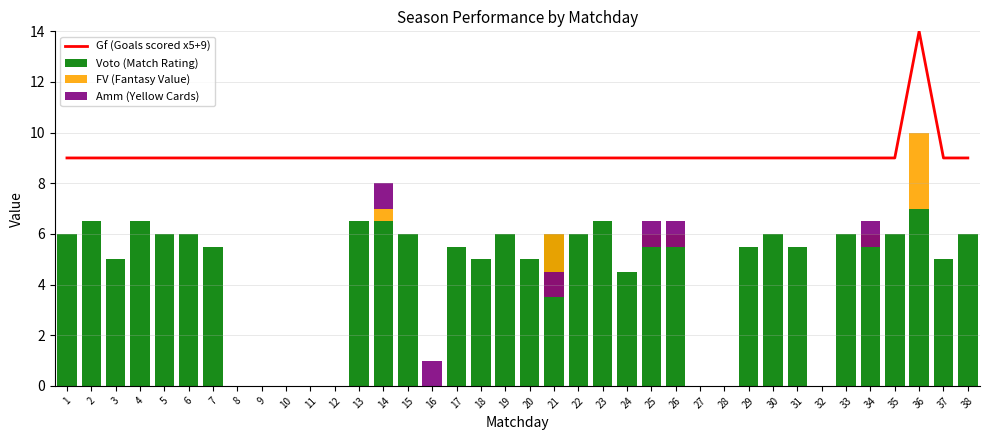

What is the value of the Gf (Goals scored x5+9) bar at the 13th from the left?

9.0